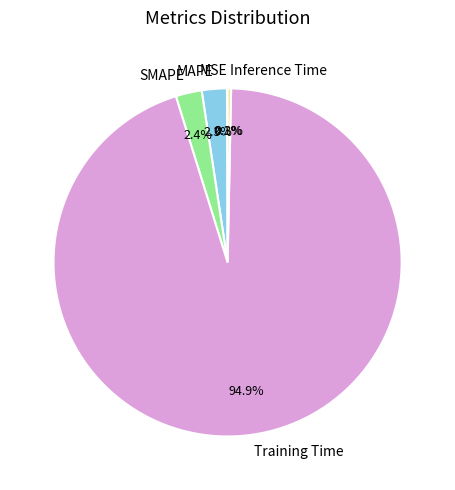

Which slice is the largest?

Training Time